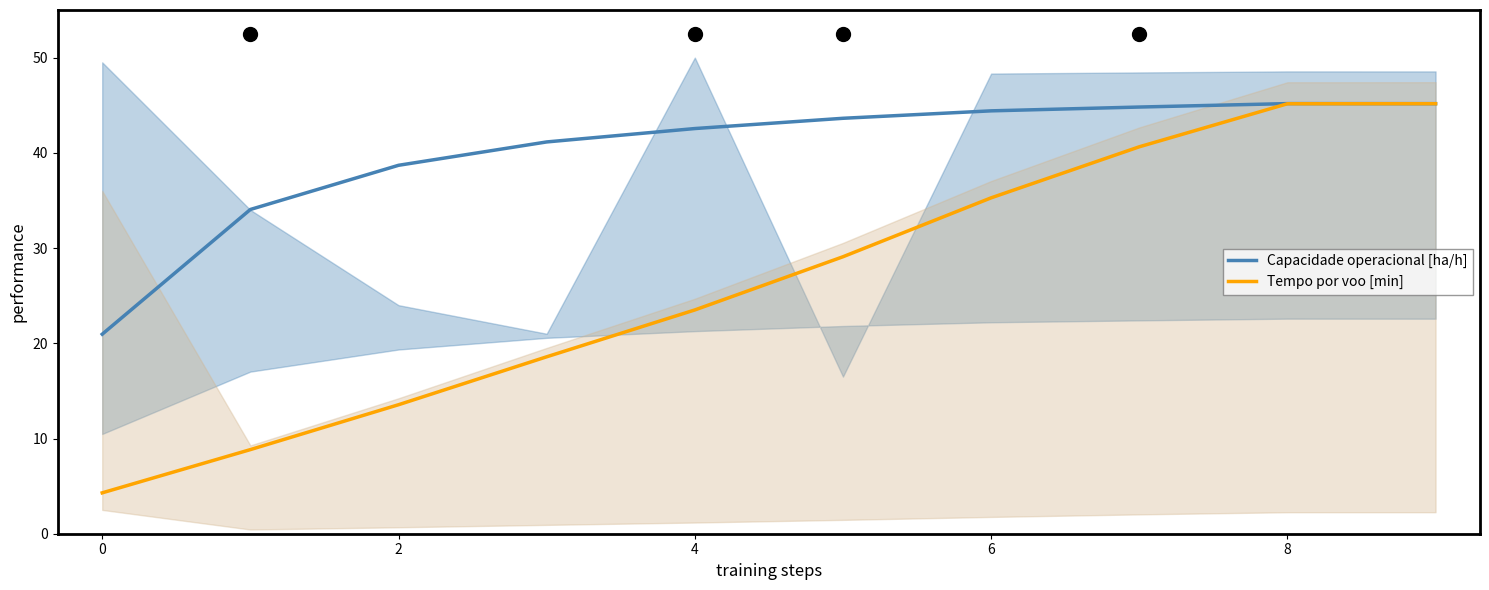

What is the sum of all Tempo por voo [min] values?

264.1